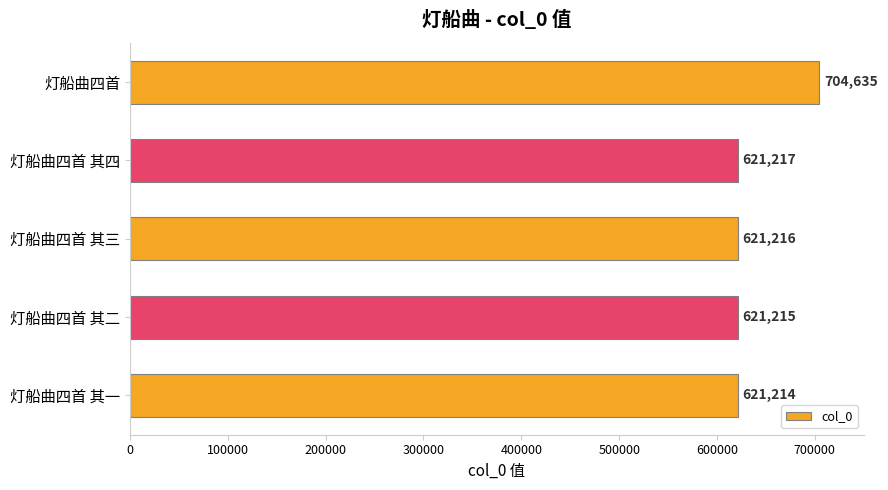

What is the approximate value at 灯船曲四首?

704635